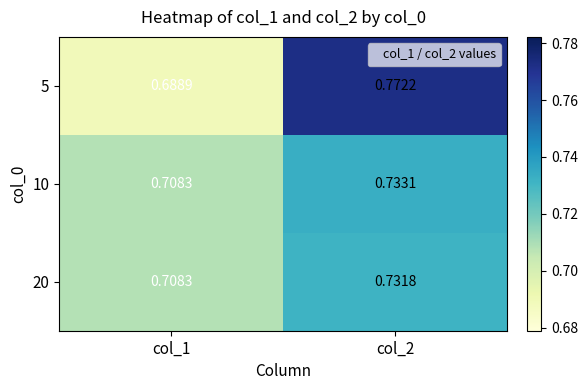

Is the value of 20 at col_2 greater than the value of 10 at col_1?

Yes